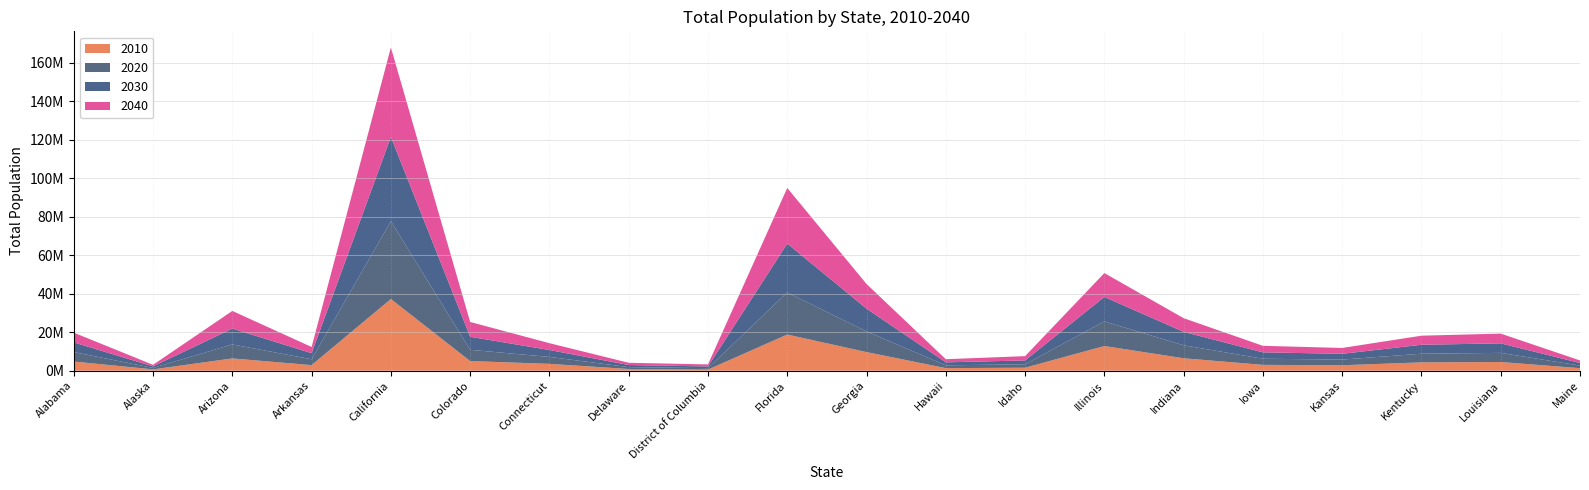

Reading right to left, what are all the values shown in this chart?

2010: 1328361	4533372	4339367	2853118	3046355	6483802	12830632	1567582	1360301	9687653	18801310	601723	897934	3574097	5029196	37253956	2915918	6392017	710231	4779736
2020: 1338780	4742900	4498533	2936212	3184240	6737581	12791188	1777249	1453902	10725351	21877257	732552	987393	3593542	5843359	40438640	3038491	7268694	751328	4911278
2030: 1344841	4945783	4648190	3011782	3317412	6978254	12709901	2008329	1548831	11835126	25372664	888891	1082192	3601202	6766983	43751116	3155798	8238407	792188	5029833
2040: 1326159	5062780	4714761	3032653	3392783	7095000	12397564	2227842	1619703	12820271	28886983	1058820	1164344	3542707	7692907	46467001	3217535	9166279	819954	5056796